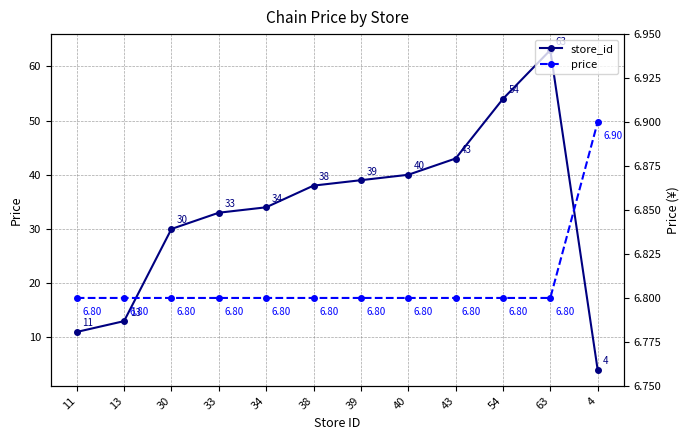

Between which two adjacent categories do price and store_id first intersect?

63 and 4